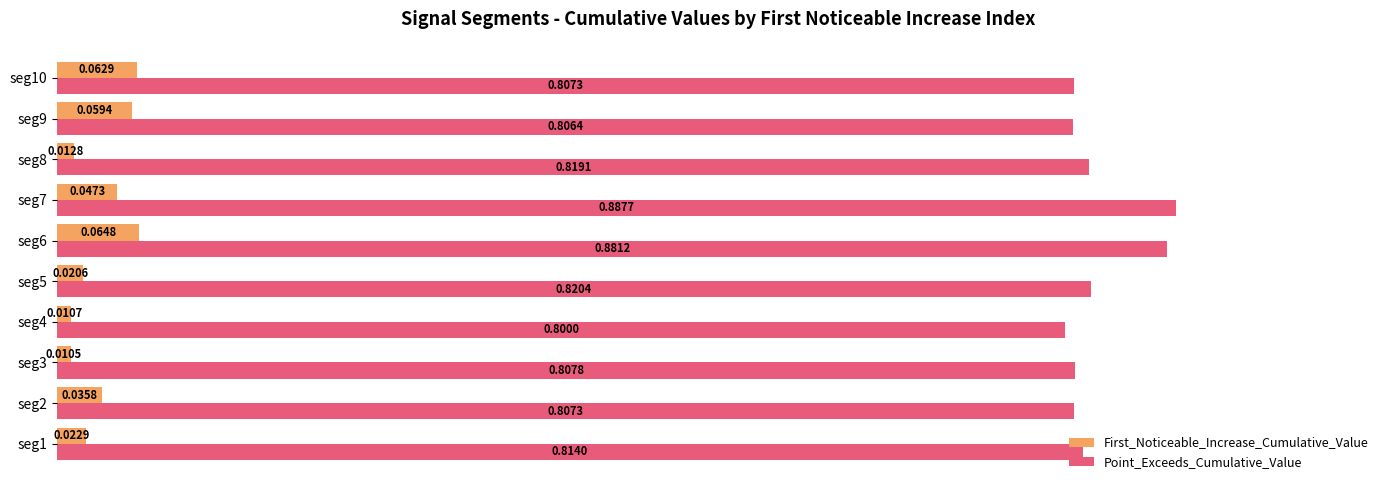

What is the sum of all Point_Exceeds_Cumulative_Value values?

8.3